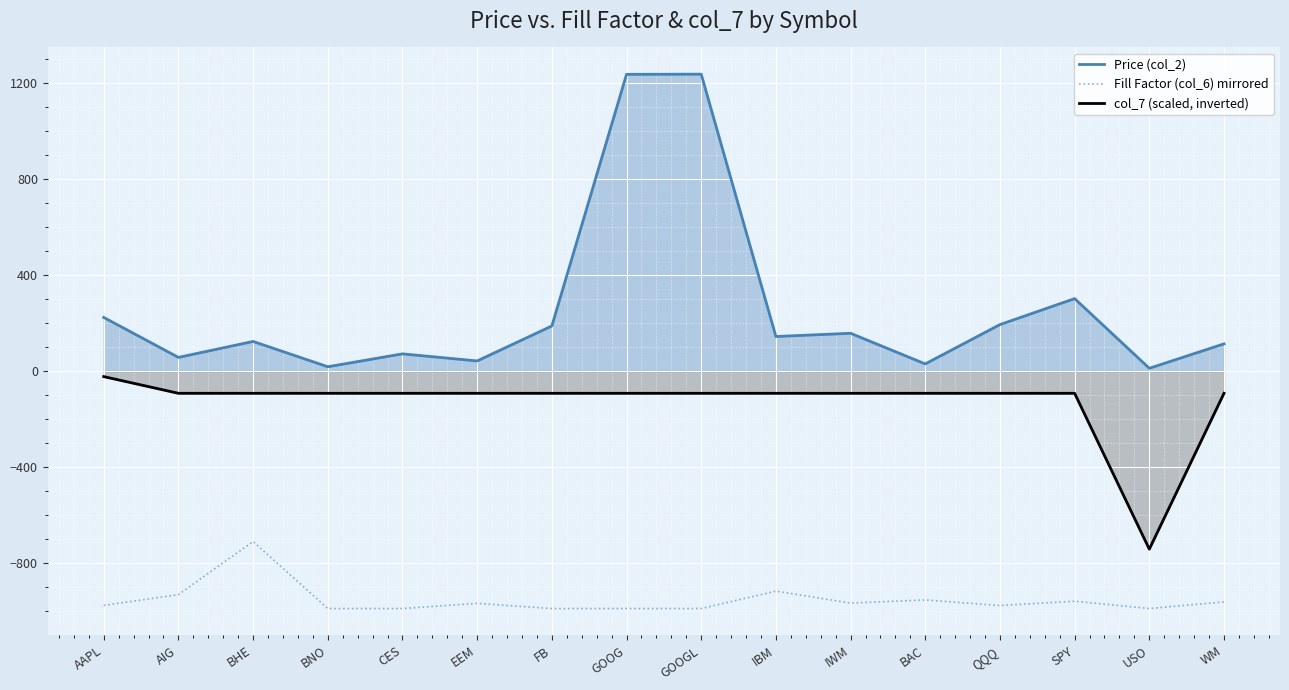

Where does the col_7 (scaled, inverted) series first go above -92?

AAPL